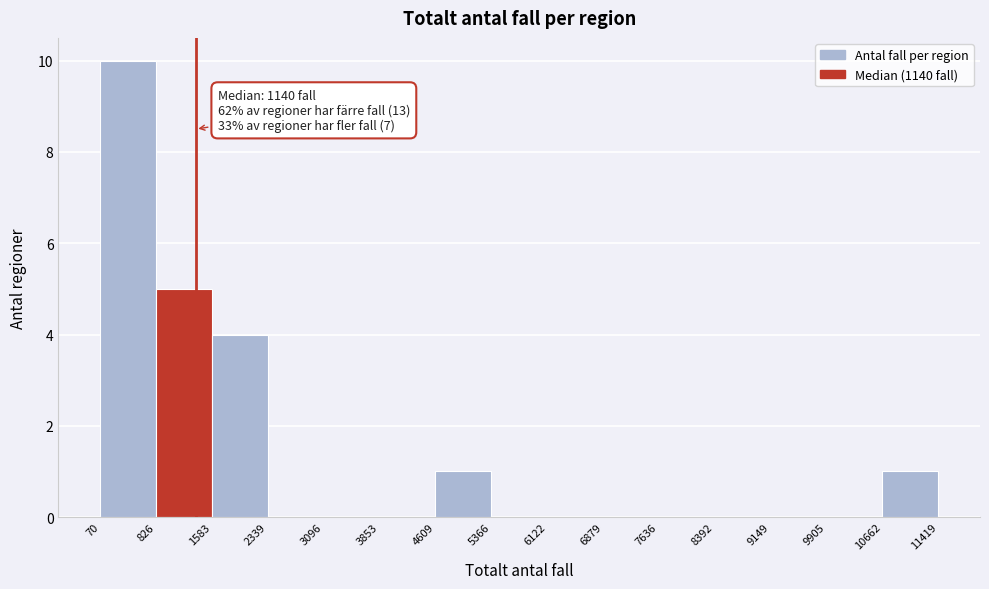

Over which range of the x-axis is the bar tallest?

70 to 826